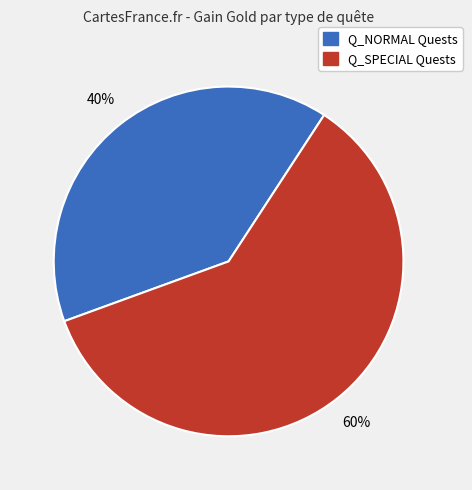

Does any single category account for the majority?

Yes